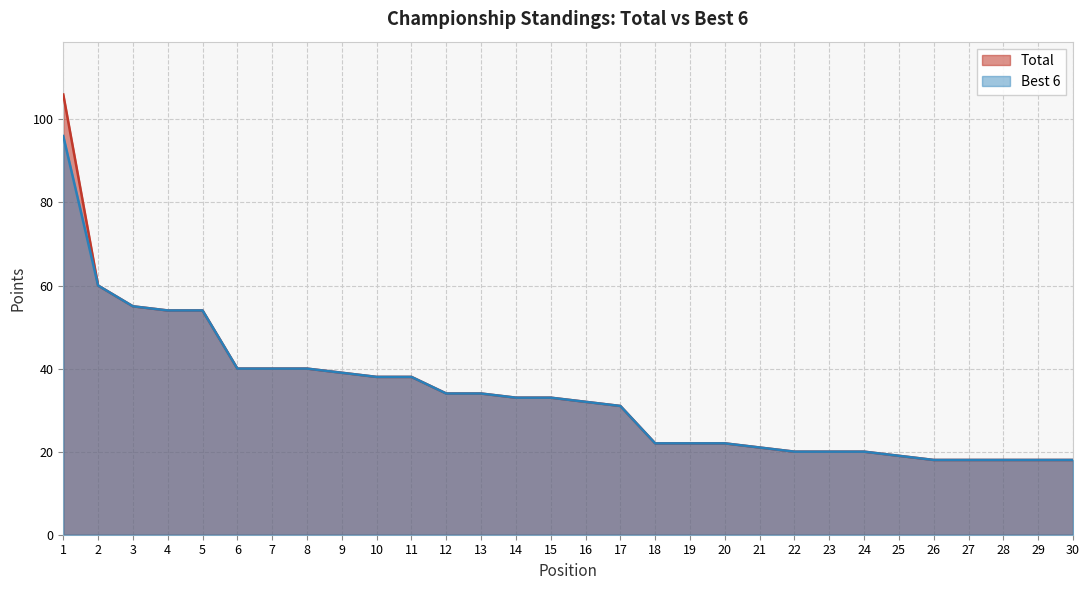

Read the Best 6 value at 19, to the nearest 5.

20